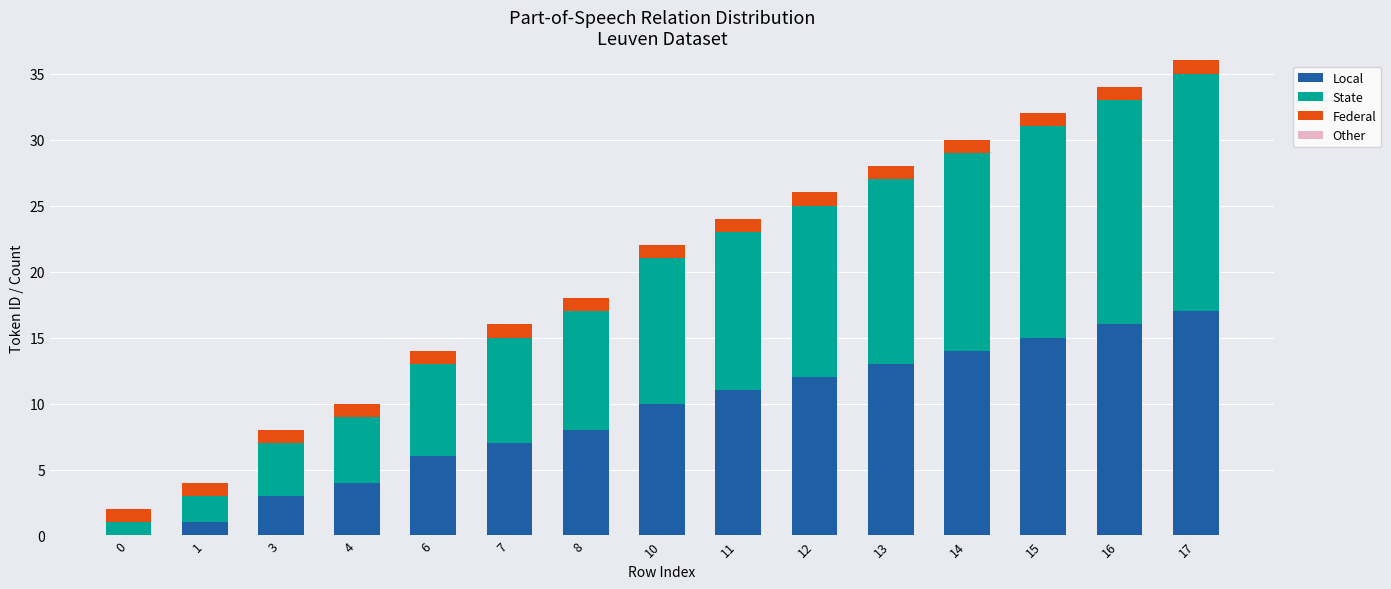

The value of Local at 0 is 0. True or false?

True